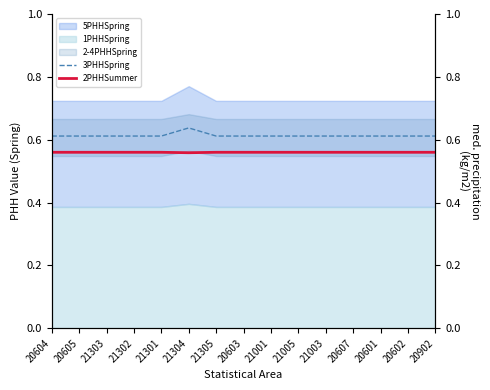

The 3PHHSpring series shows 1.0 at 21001. True or false?

False